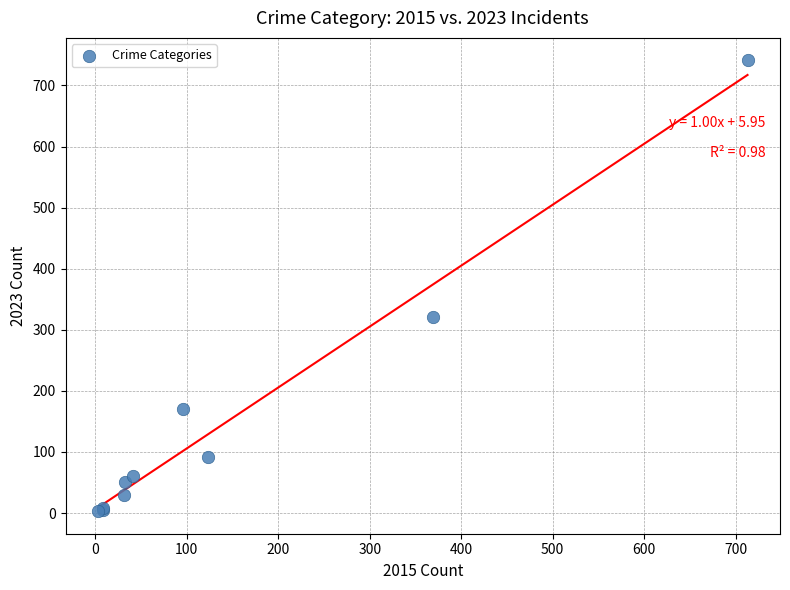

What Y value in the scatter plot is closest to 372?

321